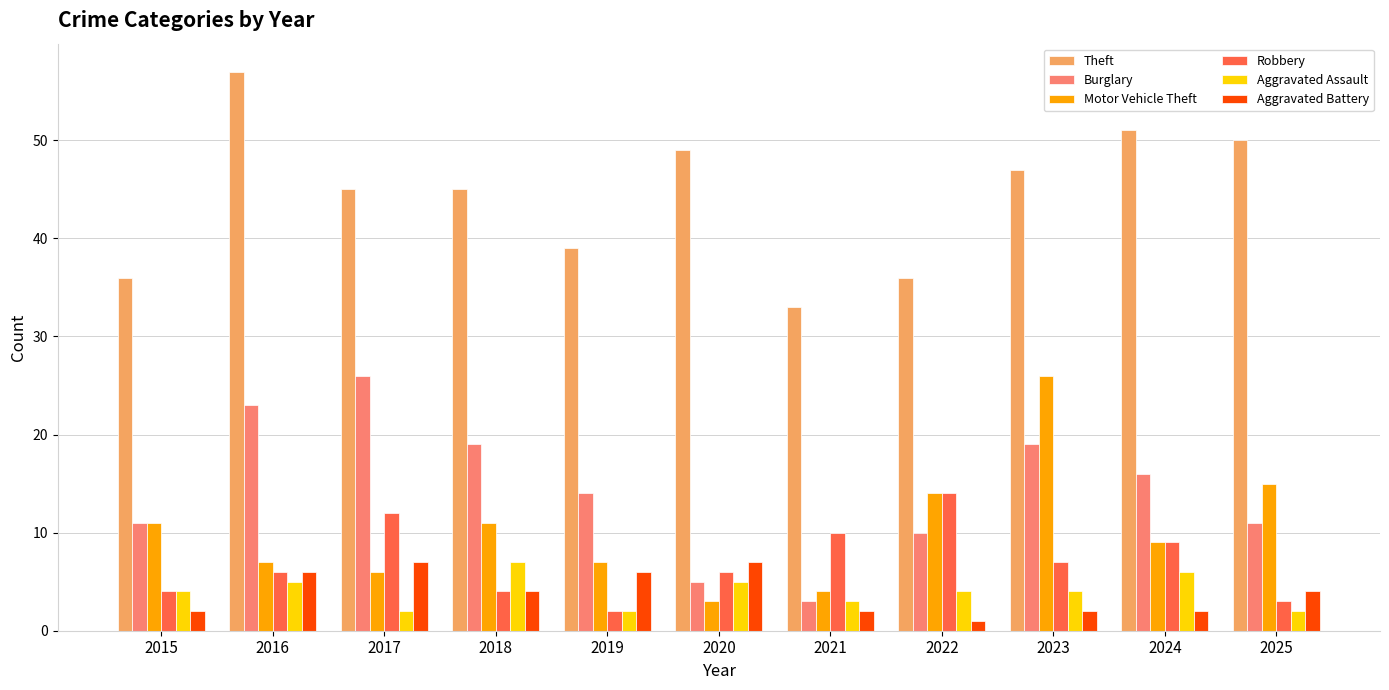

What is the approximate value of Aggravated Assault at 2023?

4